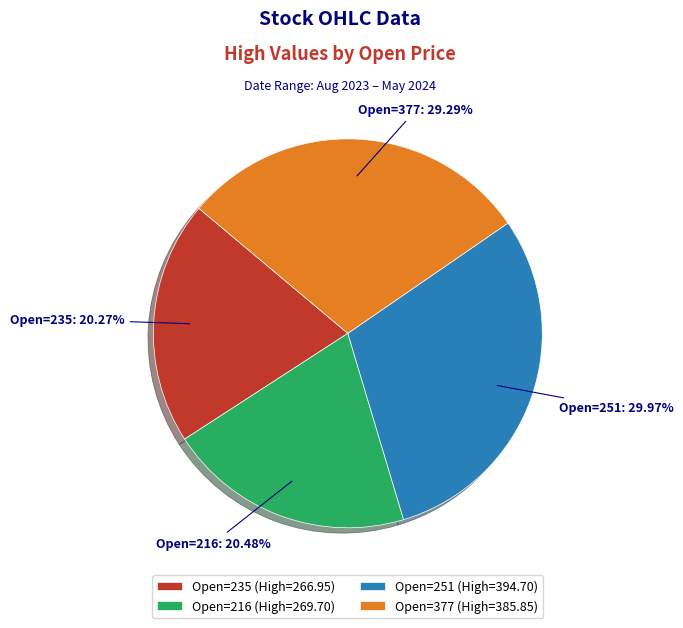

How many slices are in this pie chart?

4